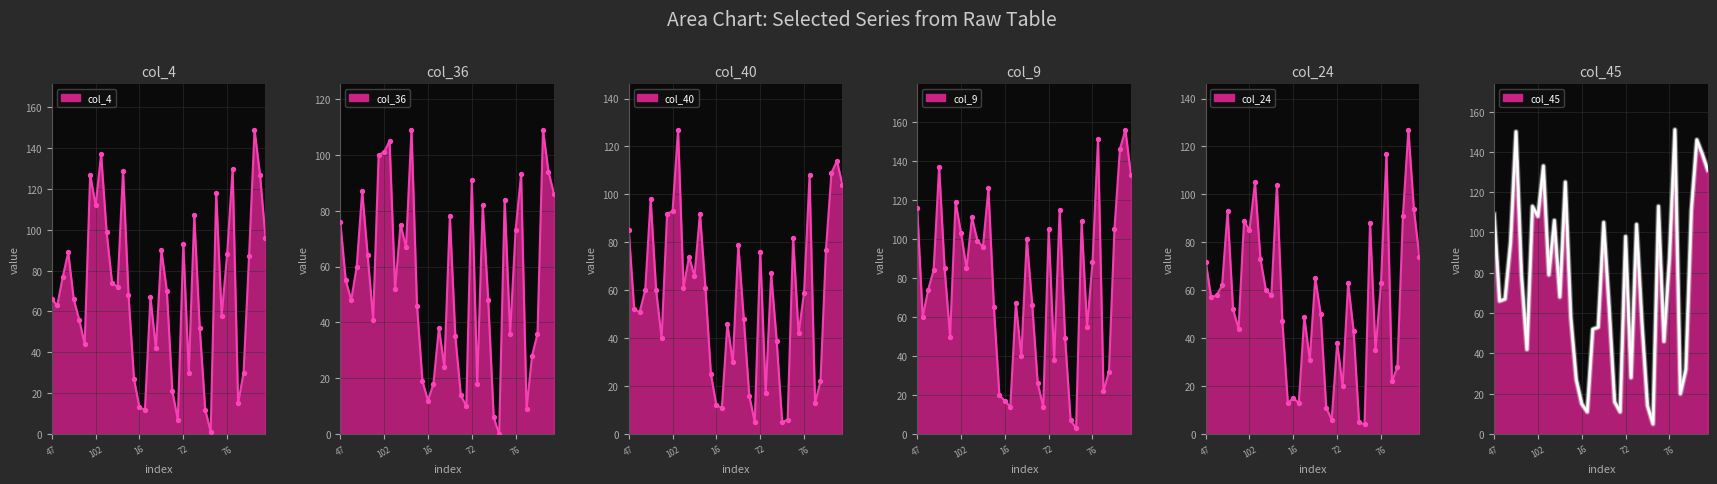

At how many categories does at least one series exceed 34?

31